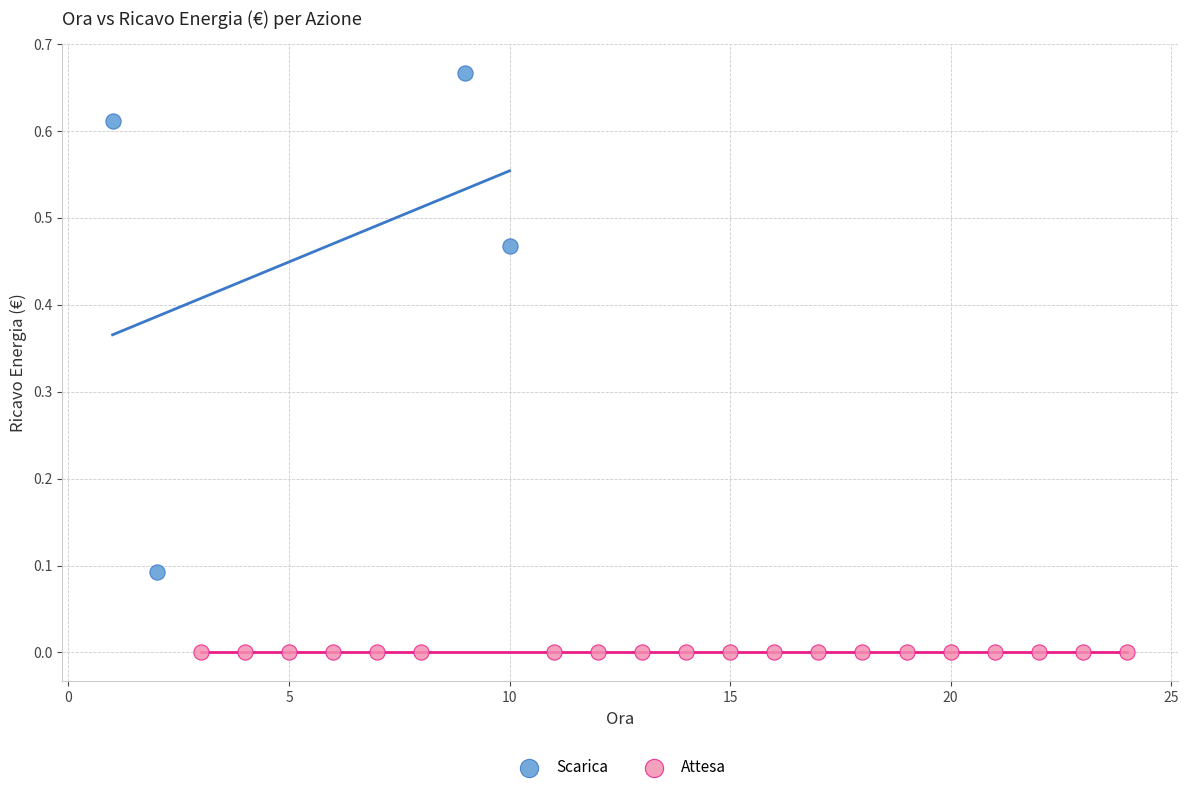

Which series contains the lowest Y value?

Attesa